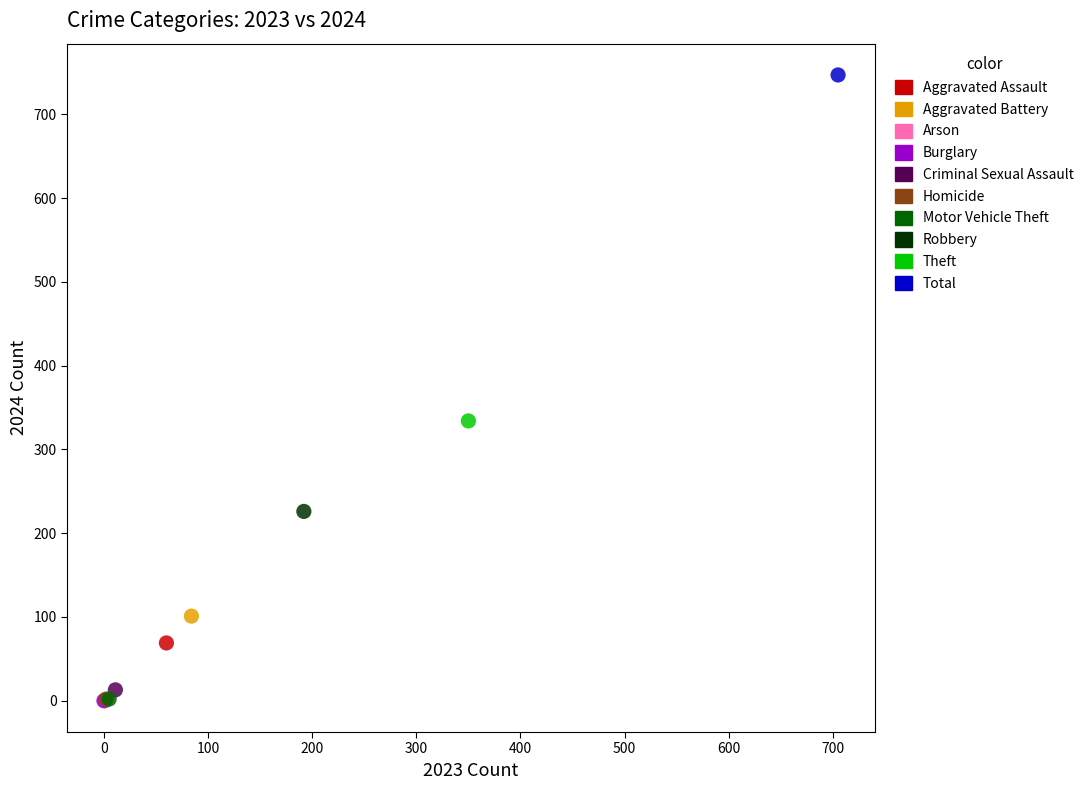

What are all the series names shown in the legend?

Aggravated Assault, Aggravated Battery, Arson, Burglary, Criminal Sexual Assault, Homicide, Motor Vehicle Theft, Robbery, Theft, Total